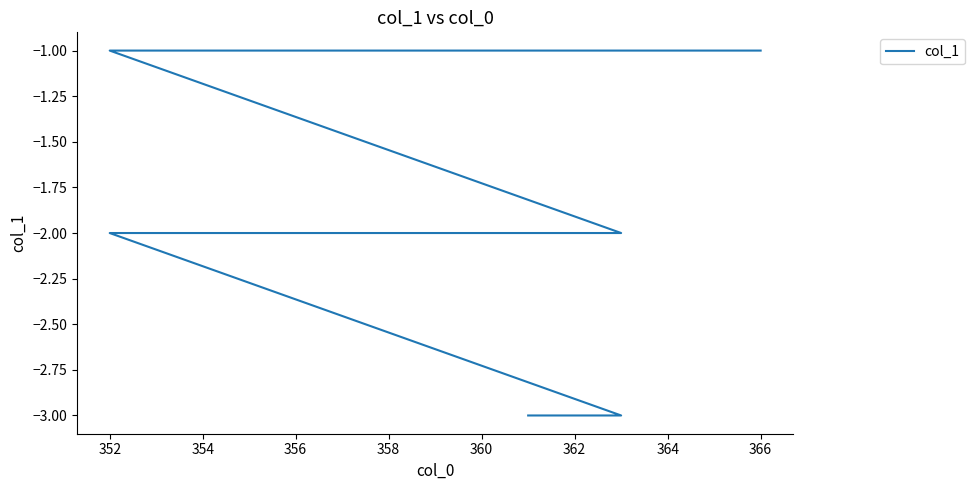

How many data points are less than -1?

13